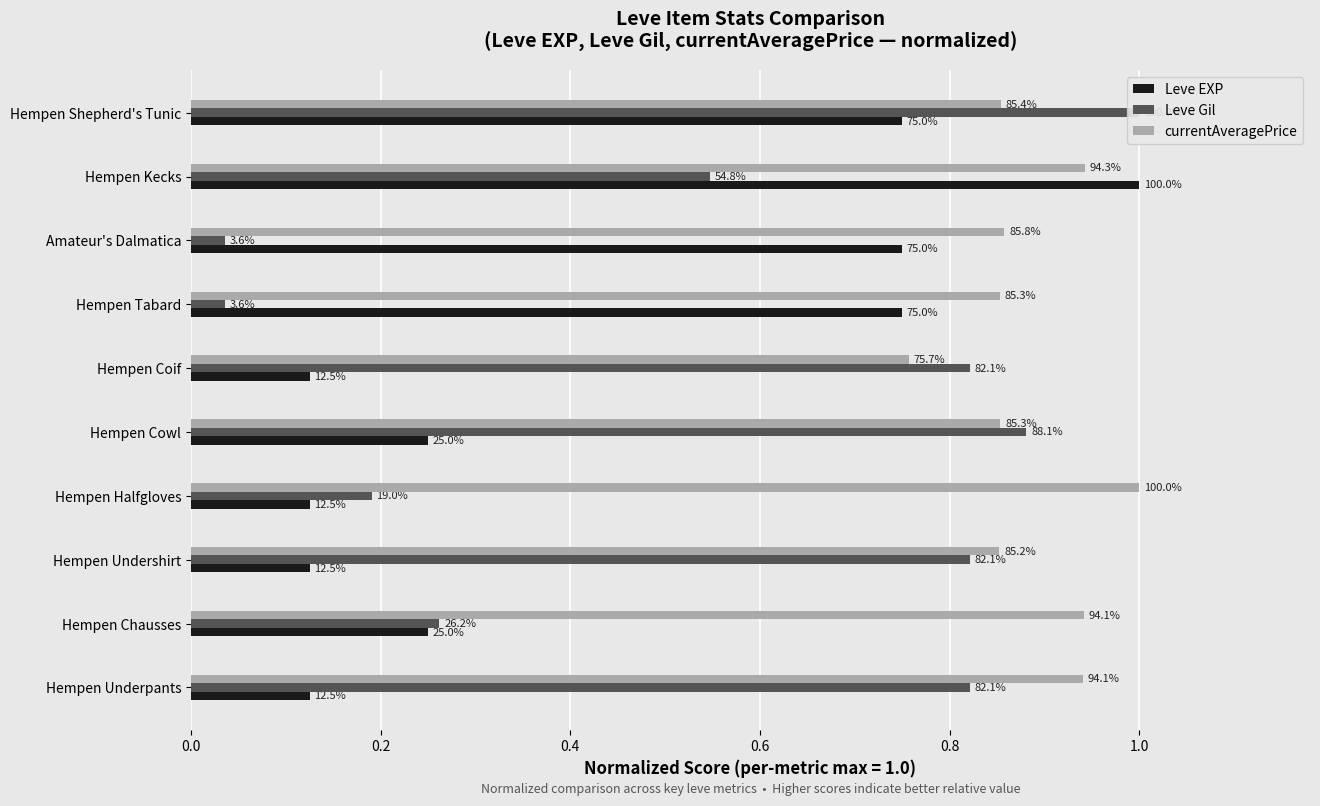

What value does the currentAveragePrice series have at Hempen Chausses?

0.9